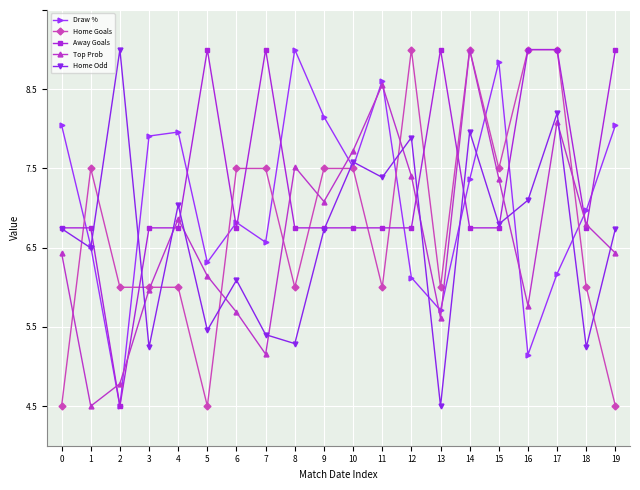

What are all the series names shown in the legend?

Draw %, Home Goals, Away Goals, Top Prob, Home Odd